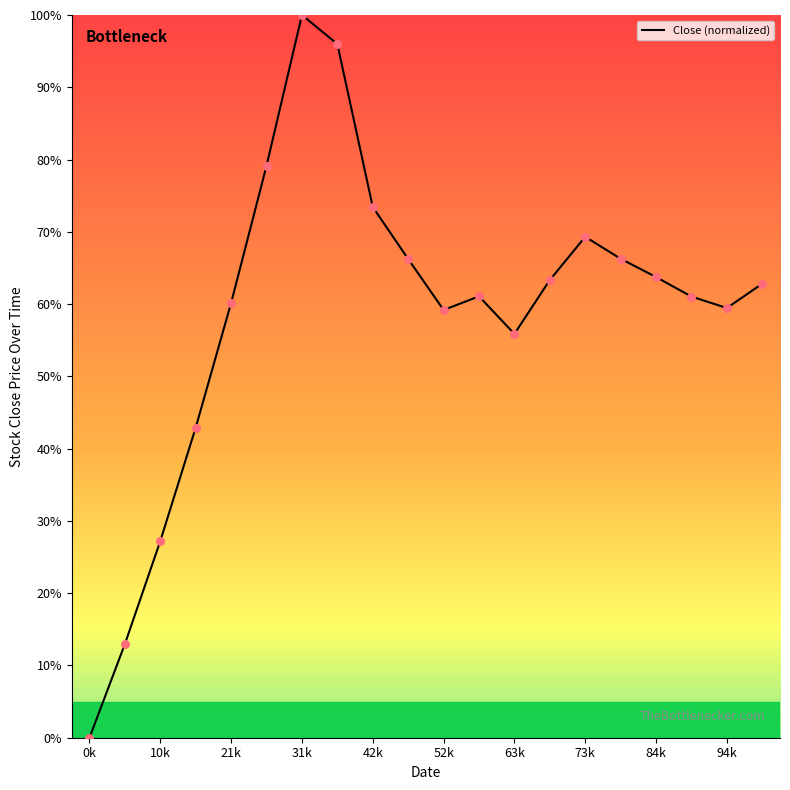

What is the difference between the maximum and minimum values?

100.0